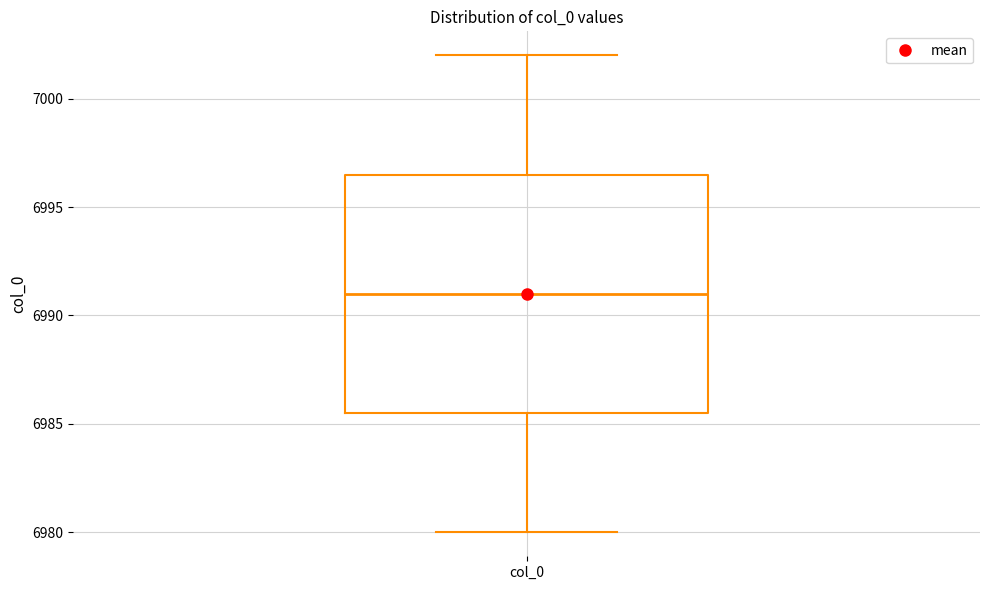

Where is the lower edge of the box for col_0 on the y-axis? The values are not printed on the chart, so give them approximately, as read against the axis.

6985.5